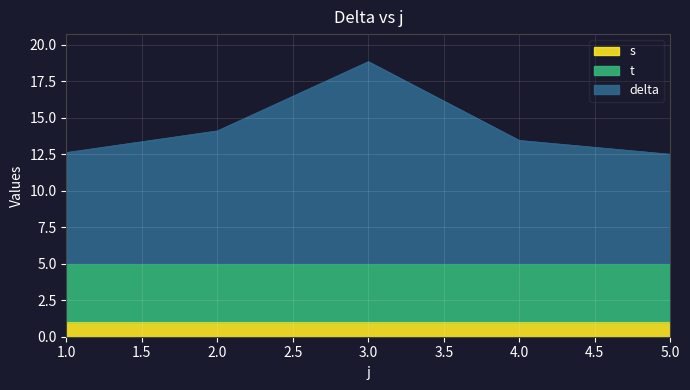

What is the difference between the highest and lowest values at 3?

12.8